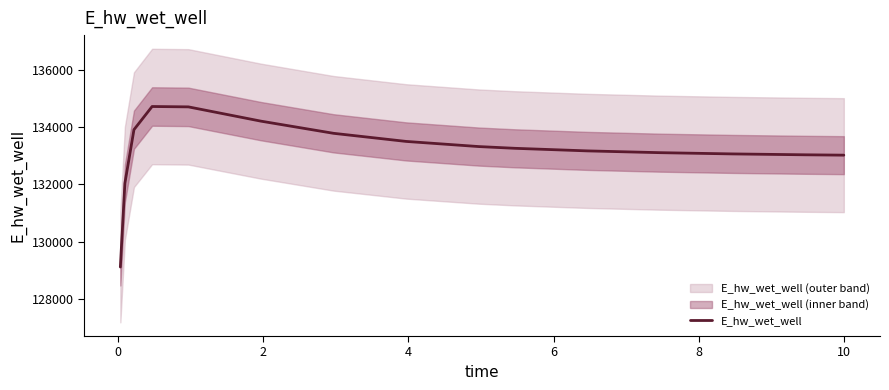

Is this an area chart (filled region under the line)?

No